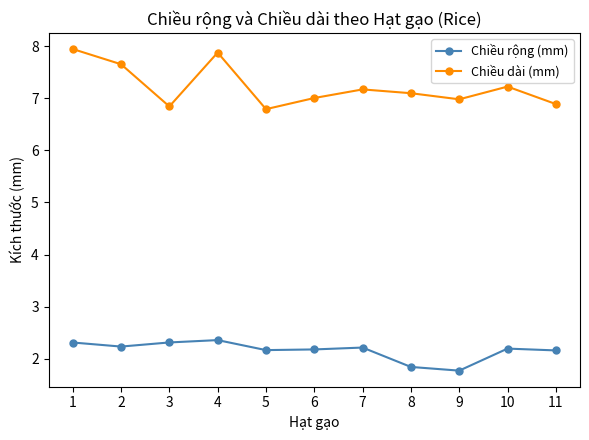

The value of Chiều dài (mm) at 9 is 7.0. True or false?

True